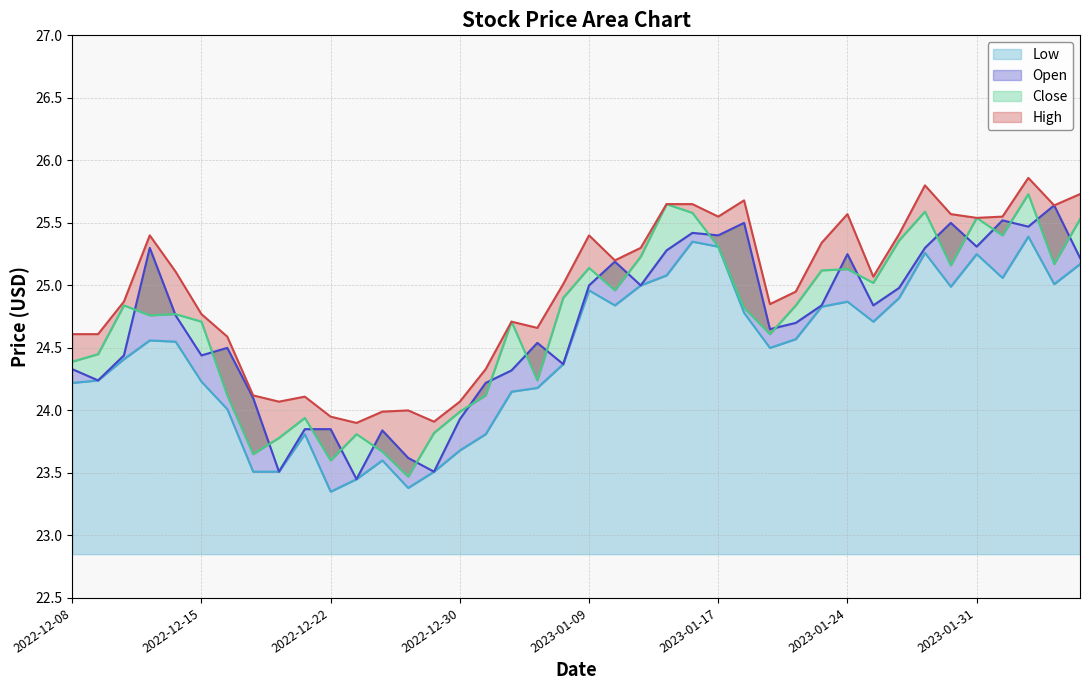

What is the difference between the highest and lowest values at 2023-01-05?

0.5